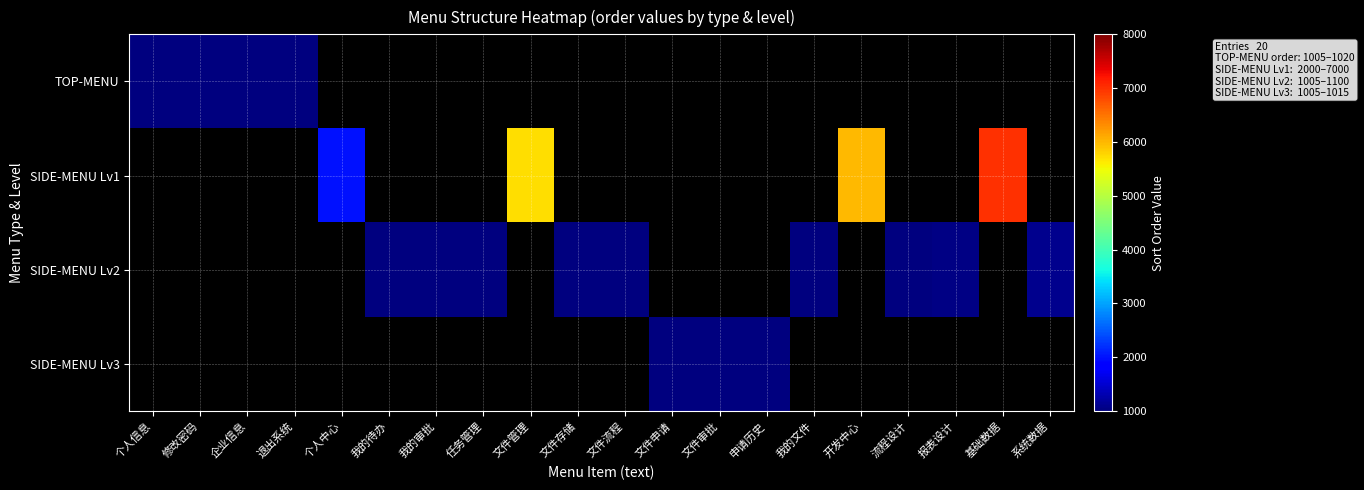

What is the maximum value shown in the chart?

7000.0